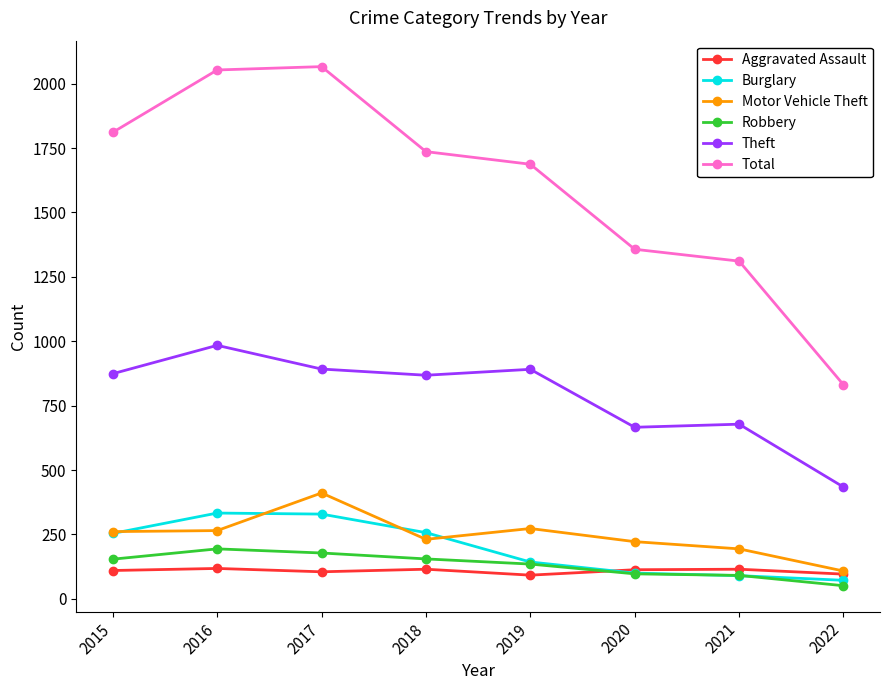

Does the chart have visible grid lines?

No